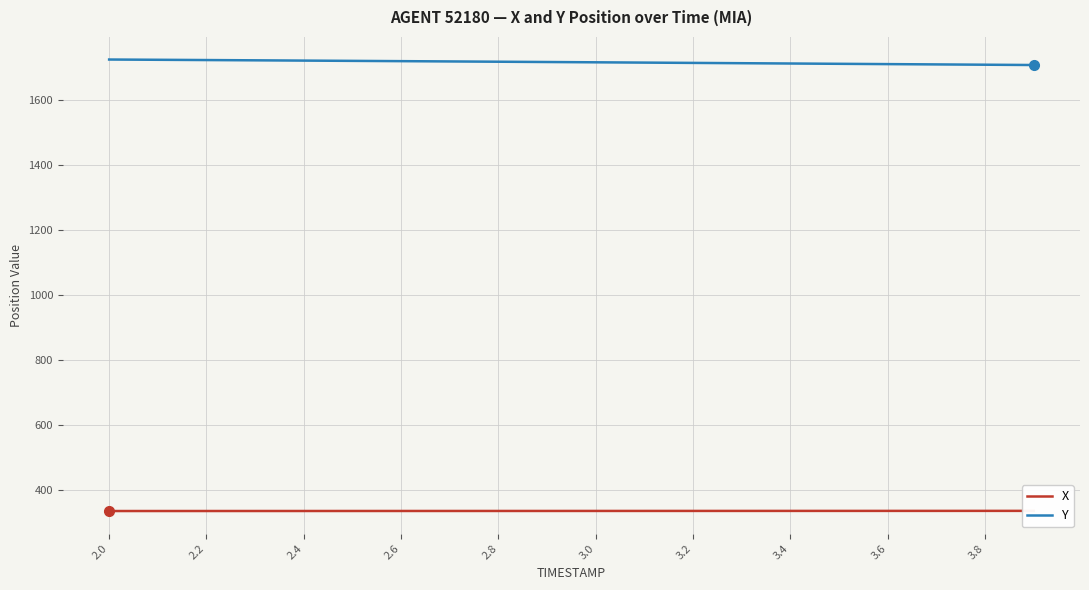

The value of Y at 2.6 is 2464.3. True or false?

False